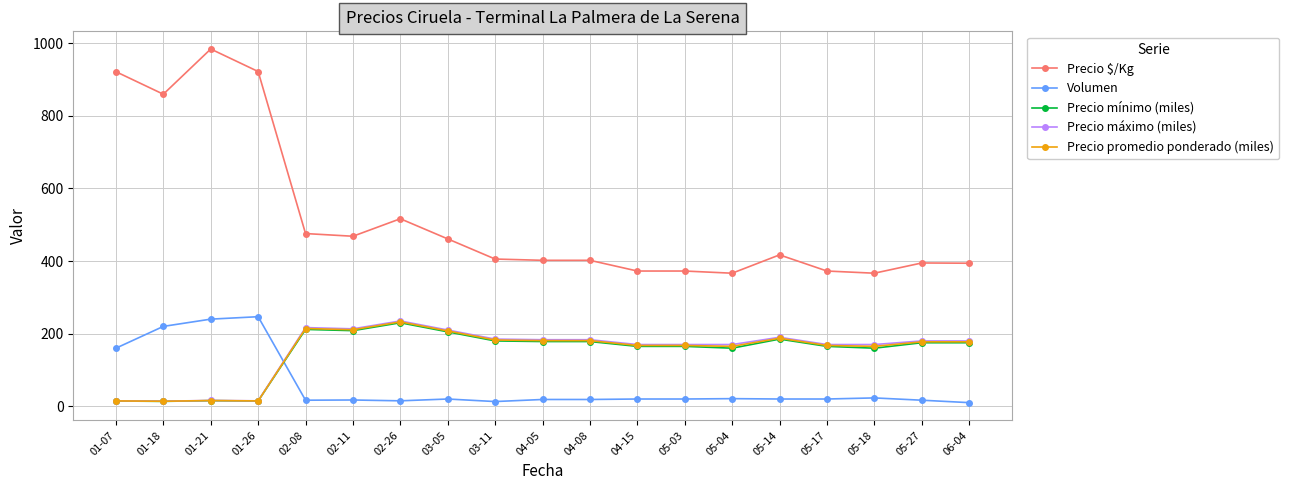

What is the approximate value of Precio máximo (miles) at 04-05?

183.3